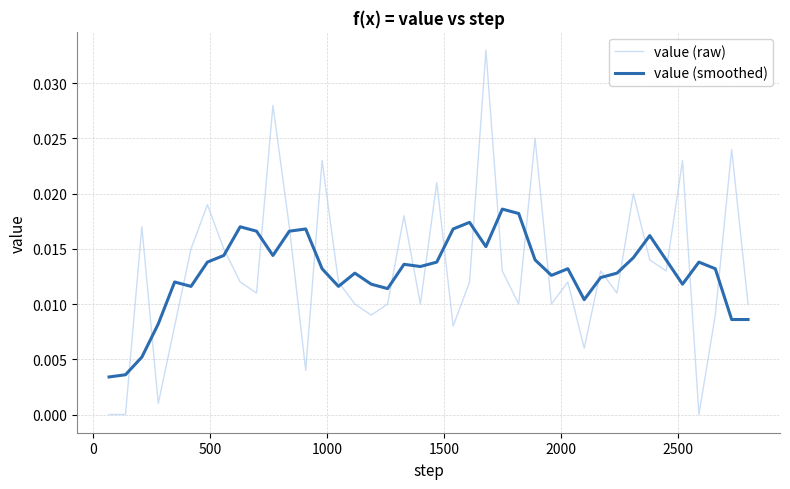

True or false: value (raw) and value (smoothed) intersect in this chart.

True